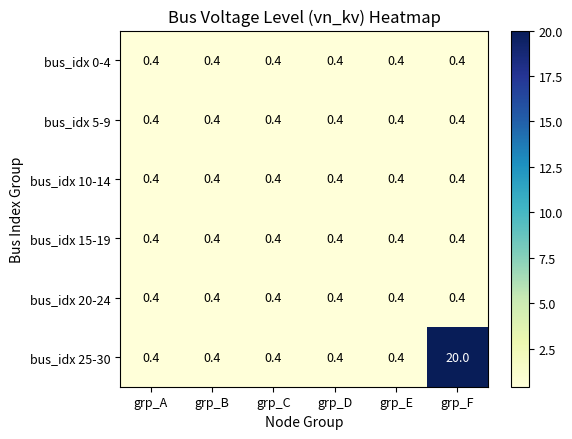

Which label corresponds to the largest value in the chart?

grp_F